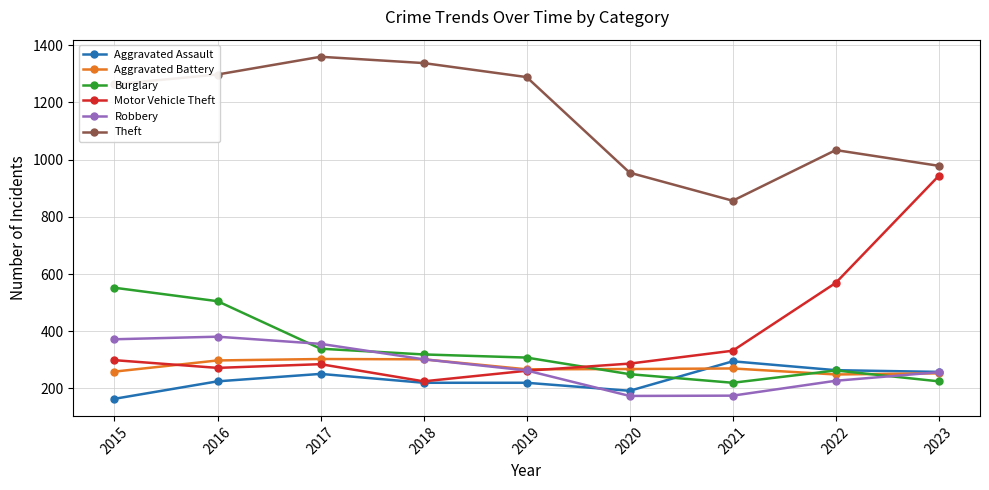

True or false: Motor Vehicle Theft and Robbery intersect in this chart.

True